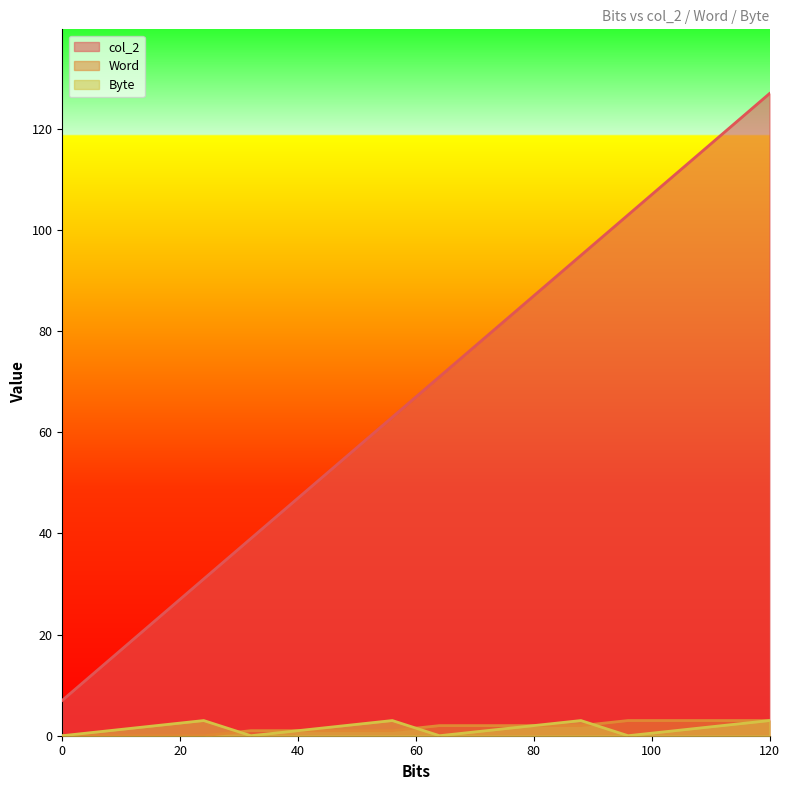

Where is Byte nearest to the value 1?

8